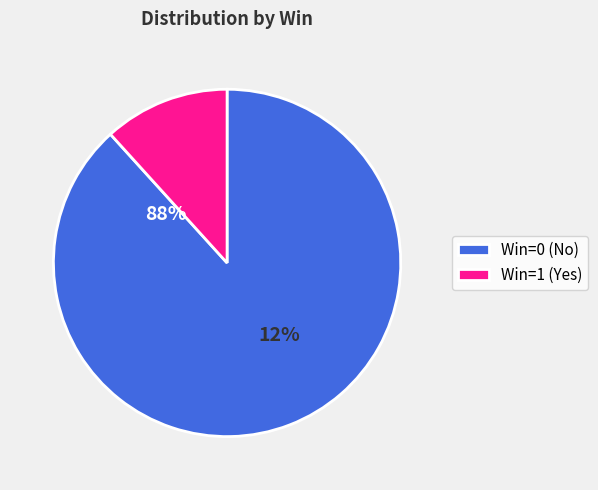

Is it true that 2023-03-18 is 1% of the pie?

False